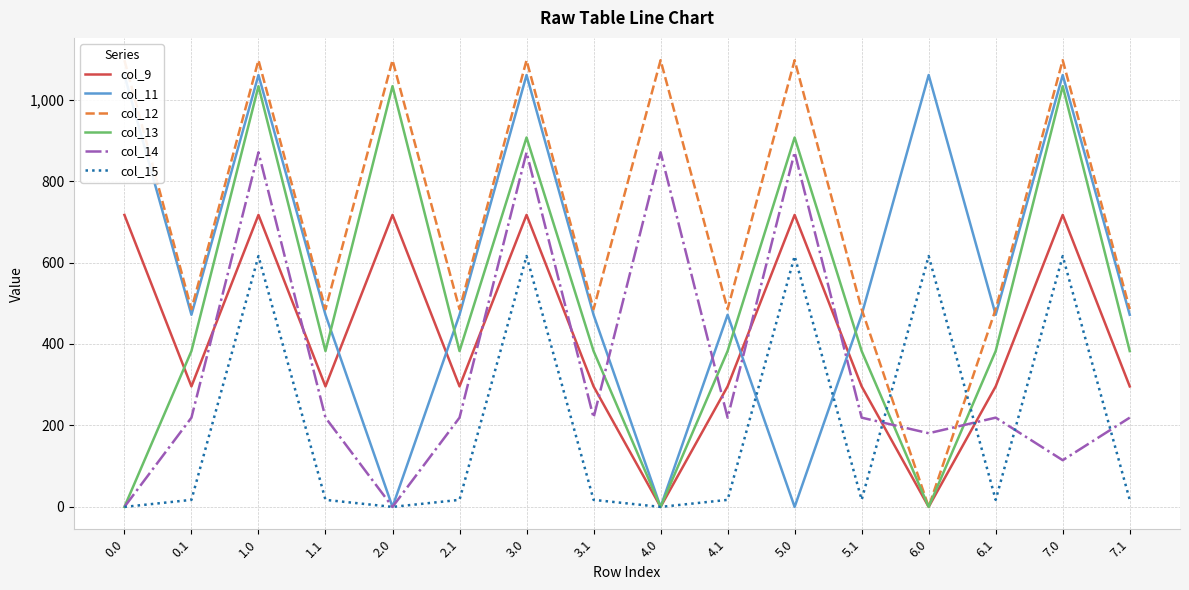

What is the label of the 5th point from the right?

5.1